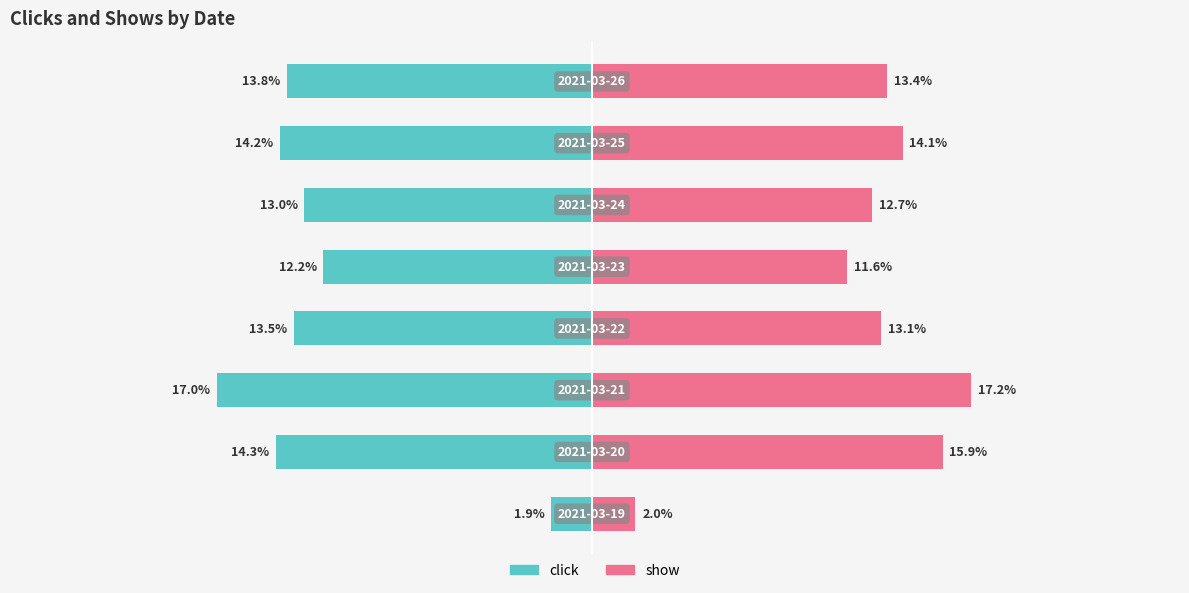

How many bars are there in total?

16